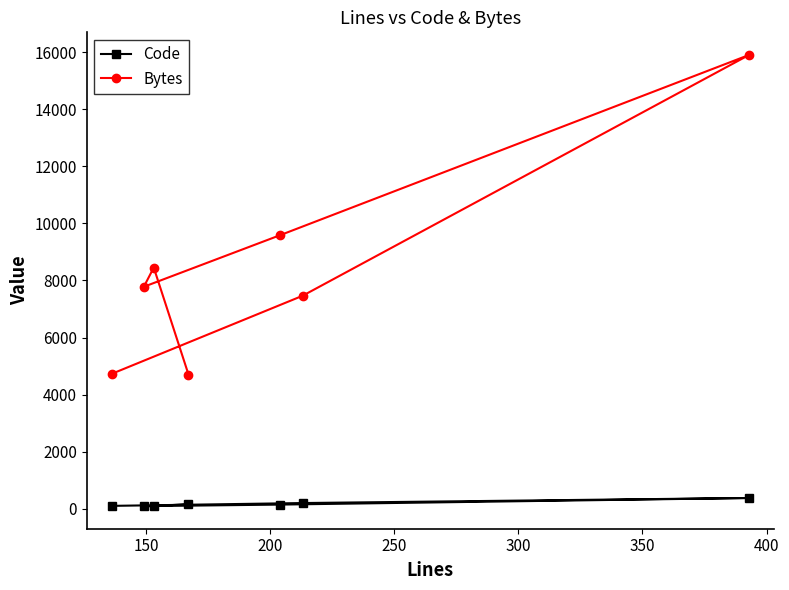

At how many categories does at least one series exceed 5758?

5